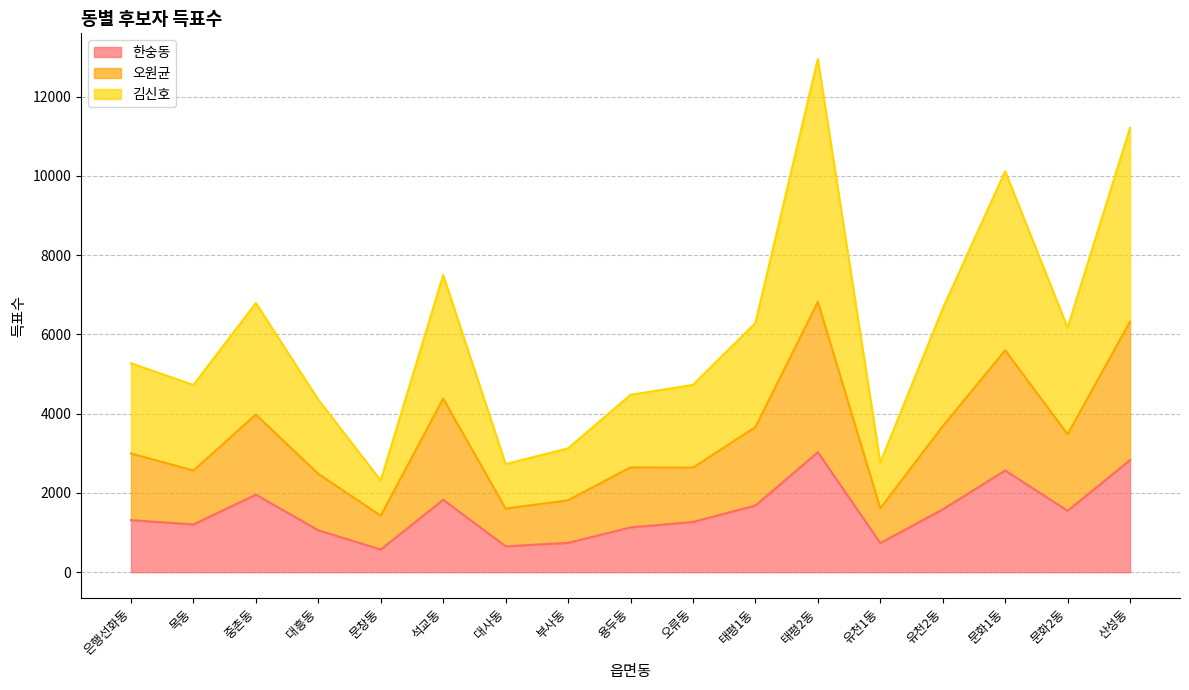

The 오원균 series shows 5598 at 문화1동. True or false?

True